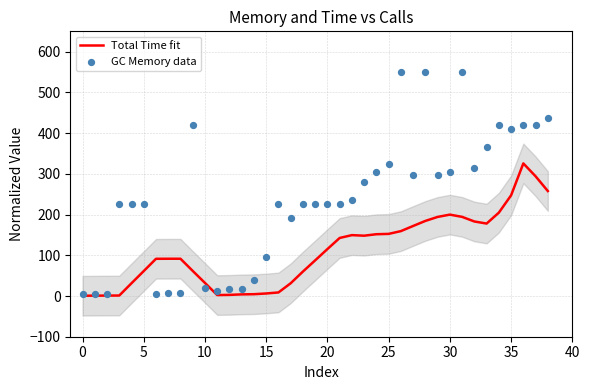

Which series reaches the maximum Y coordinate?

GC Memory data